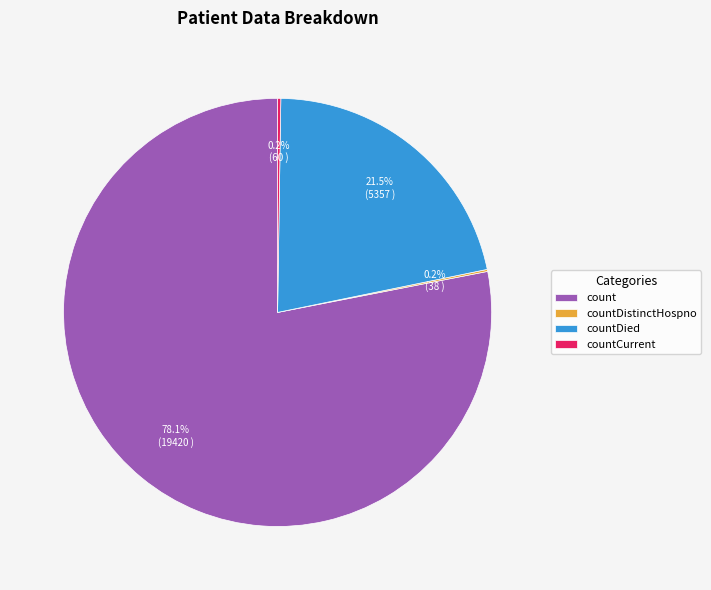

Is there any slice that represents more than half of the pie?

Yes